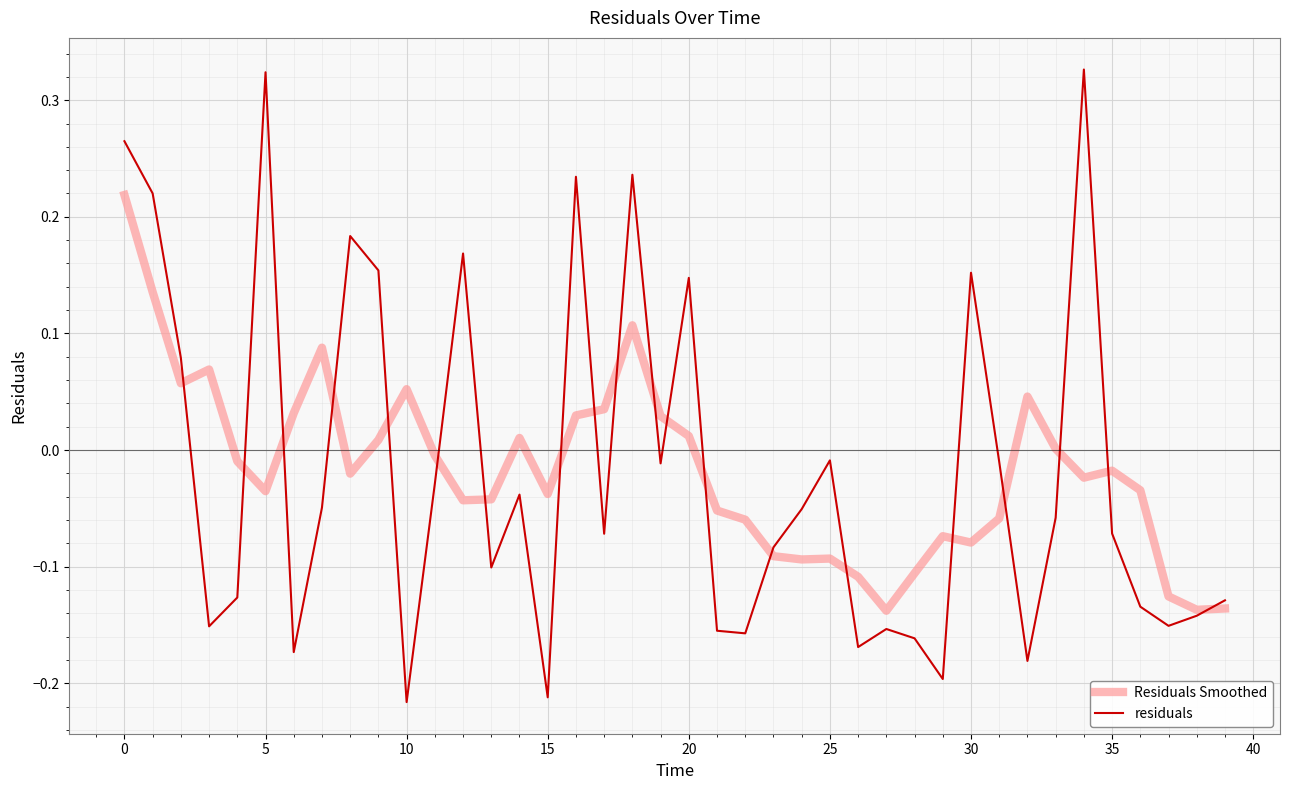

Which series has the largest range (max minus min)?

residuals